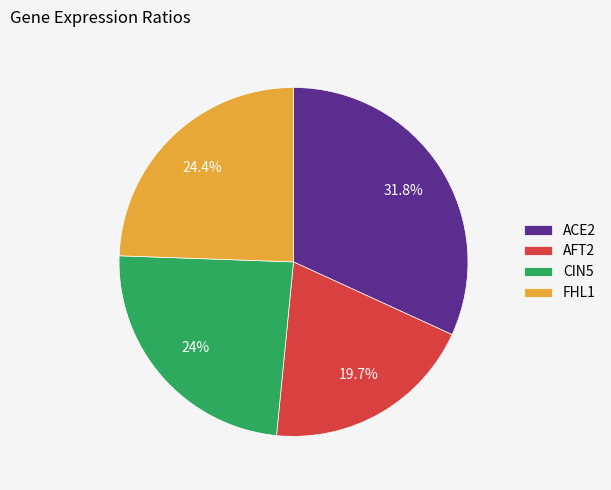

True or false: AFT2 accounts for 20% of the total.

True